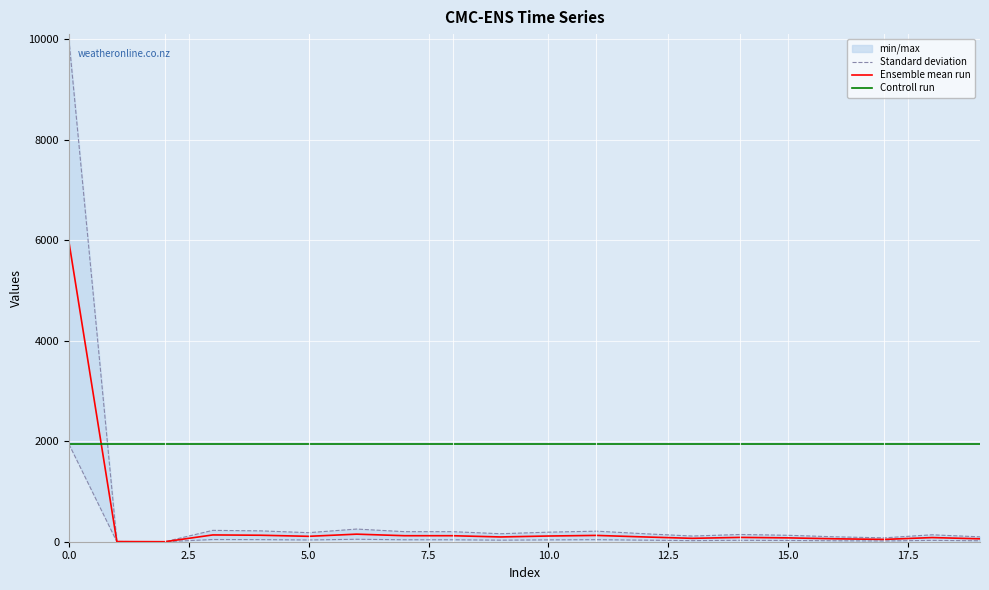

Reading right to left, transcribe all the data shown in this chart.

Standard deviation: 97.0	138.0	77.0	97.0	128.0	144.0	113.0	159.0	210.0	190.0	159.0	200.0	200.0	252.0	180.0	216.0	226.0	0.0	5.0	9994.0
Ensemble mean run: 58.0	82.5	46.0	58.0	76.5	86.0	67.5	95.0	125.5	113.5	95.0	119.5	119.5	150.5	107.5	129.0	135.0	0.0	3.0	5968.5
Controll run: 1944.0	1944.0	1944.0	1944.0	1944.0	1944.0	1944.0	1944.0	1944.0	1944.0	1944.0	1944.0	1944.0	1944.0	1944.0	1944.0	1944.0	1944.0	1944.0	1944.0